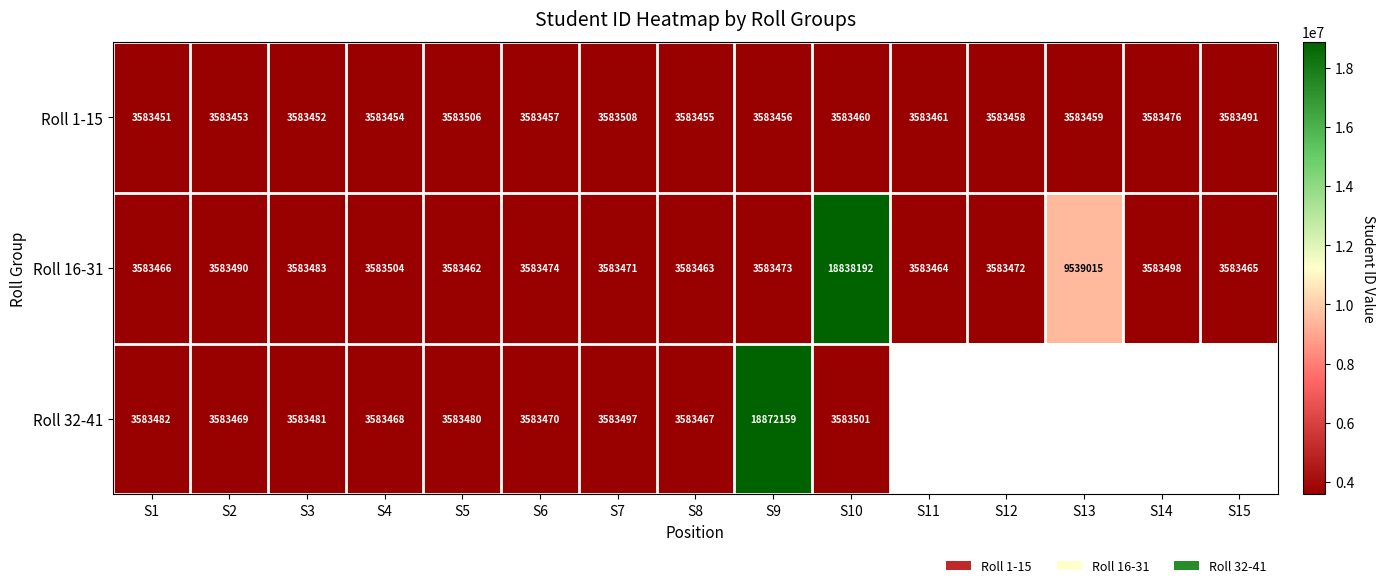

What is the spread (max minus min) of values at S10?

15254732